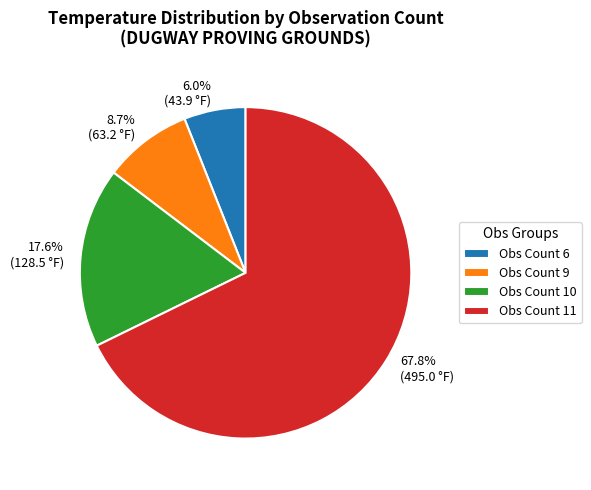

Is there any slice that represents more than half of the pie?

Yes